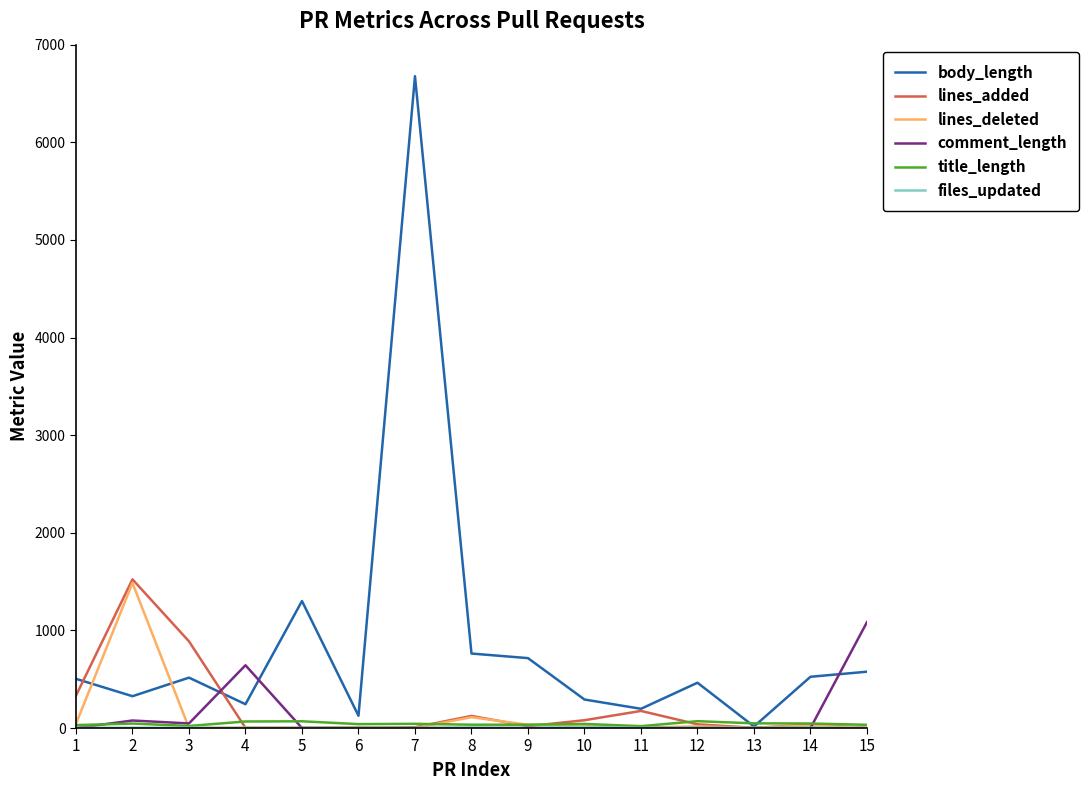

Which series changed the most between 4 and 14?

comment_length